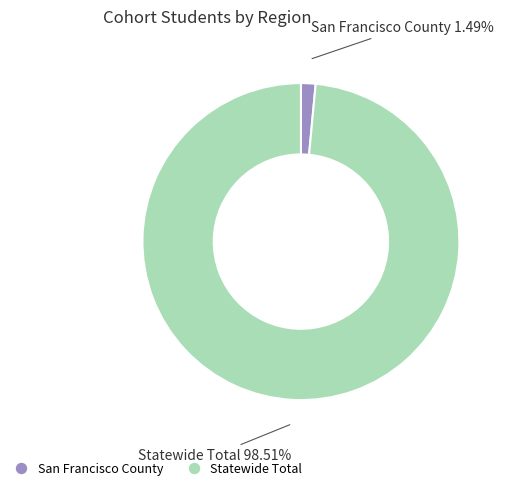

Which slice represents more than half of the pie?

Statewide Total